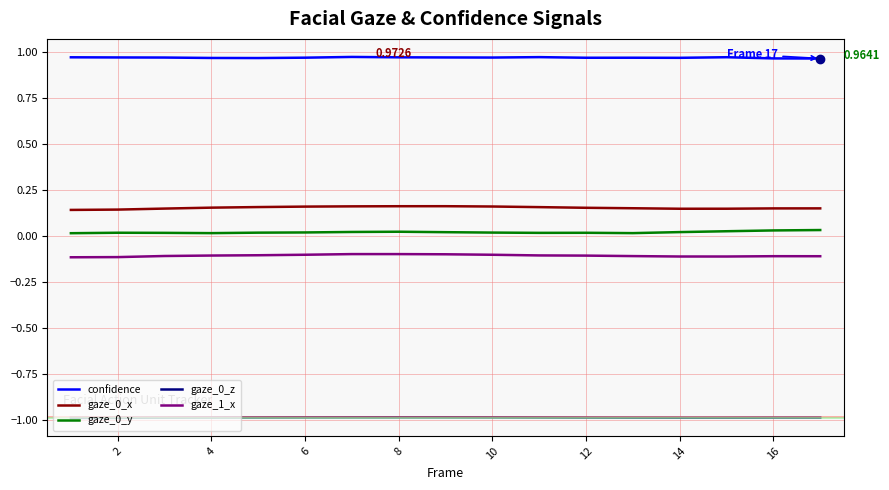

True or false: gaze_1_x and confidence intersect in this chart.

False